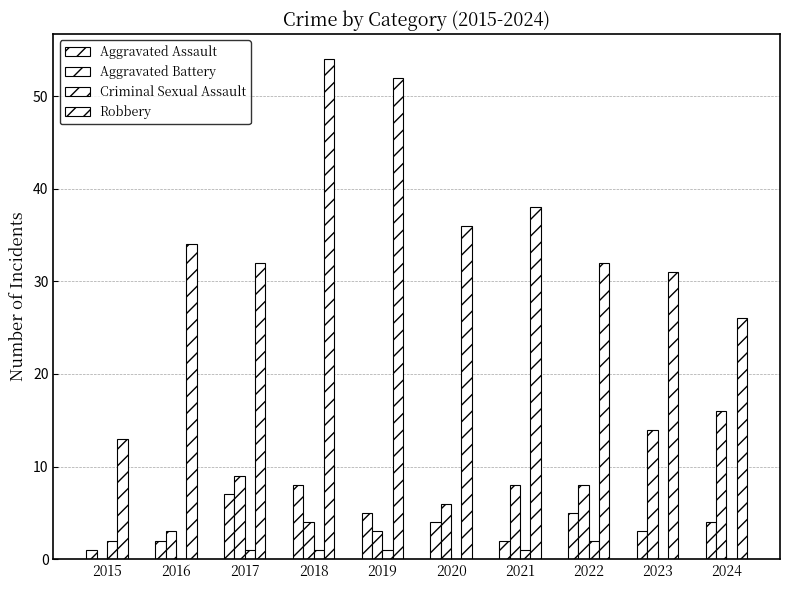

Does the chart contain stacked bars?

No